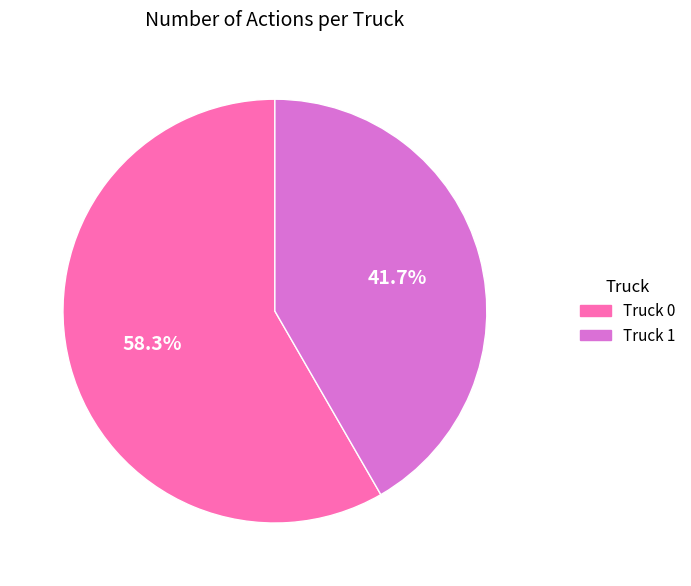

Is the sum of Truck 0 and Truck 1 greater than half?

Yes